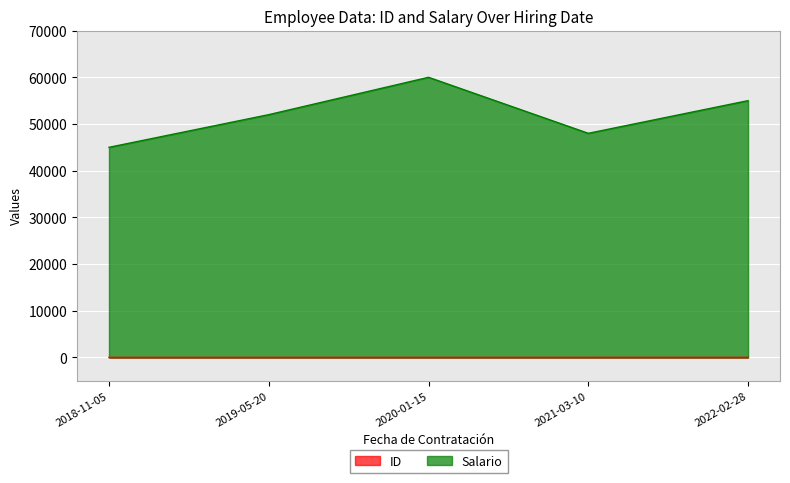

Reading left to right, transcribe all the data shown in this chart.

ID: 1	2	3	4	5
Salario: 45000	52000	60000	48000	55000